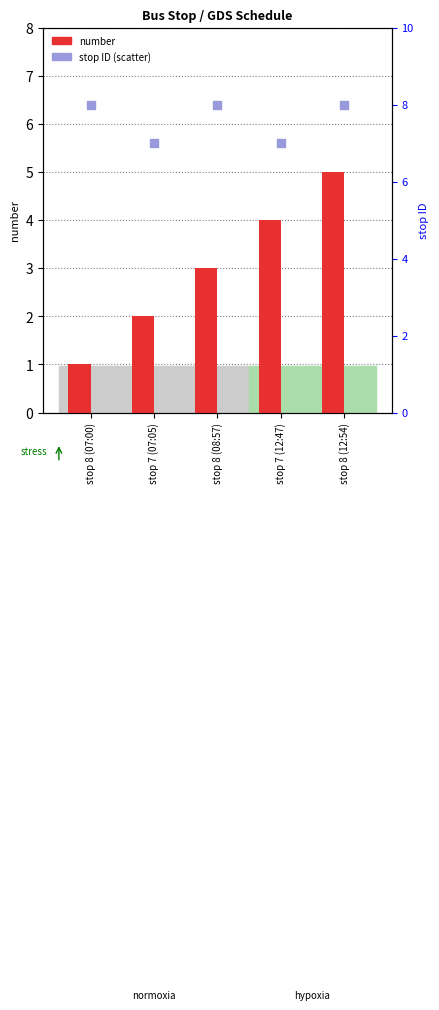

Which series has the largest total across all categories?

stop ID